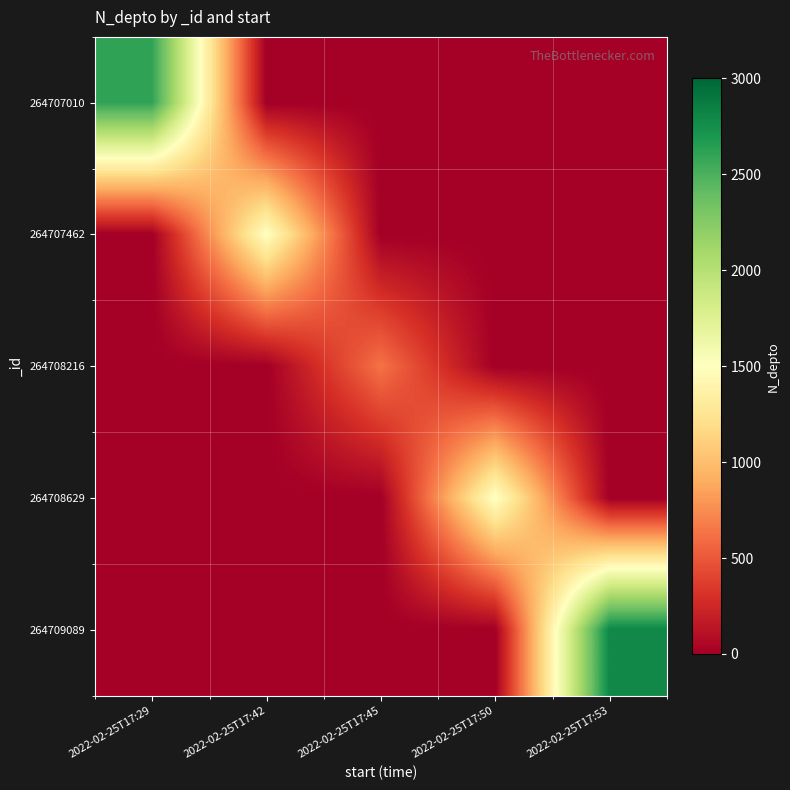

Rank the series at 2022-02-25T17:50 from highest to lowest value.

264708629, 264707010, 264707462, 264708216, 264709089